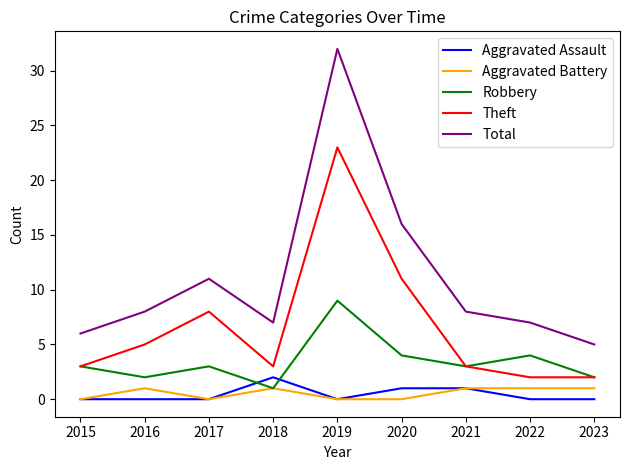

Is it true that Total equals 7 at 2022?

True